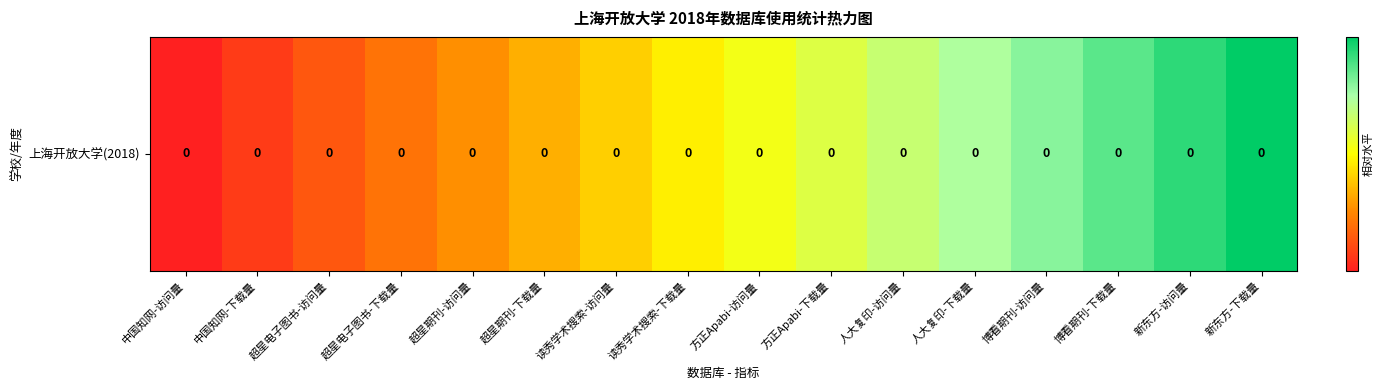

At which label is the value closest to 0?

中国知网-访问量